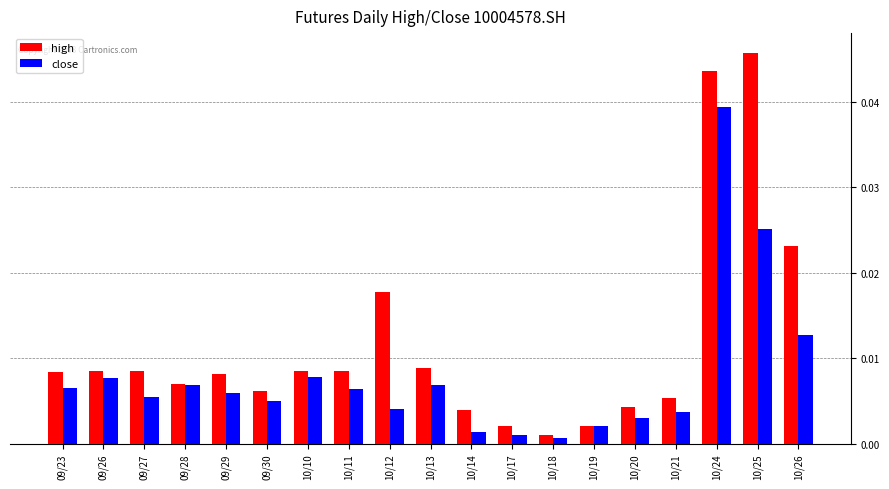

Which series has the largest range (max minus min)?

high